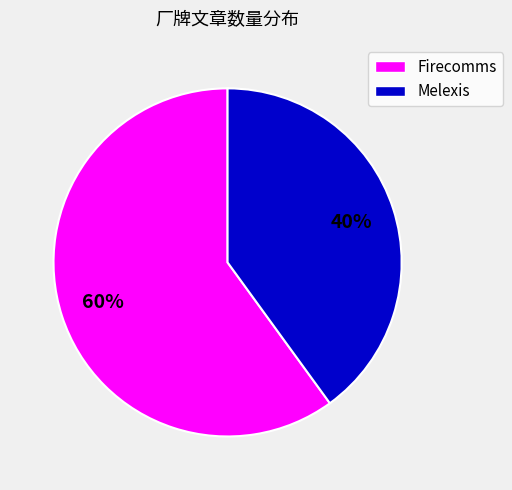

Is it true that Firecomms is 47% of the pie?

False